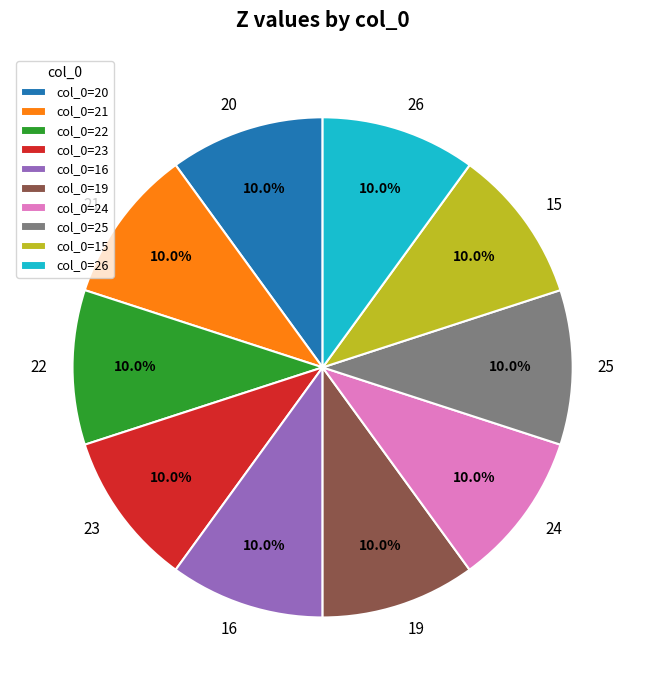

What percentage is the 16 slice, to the nearest percent?

10%